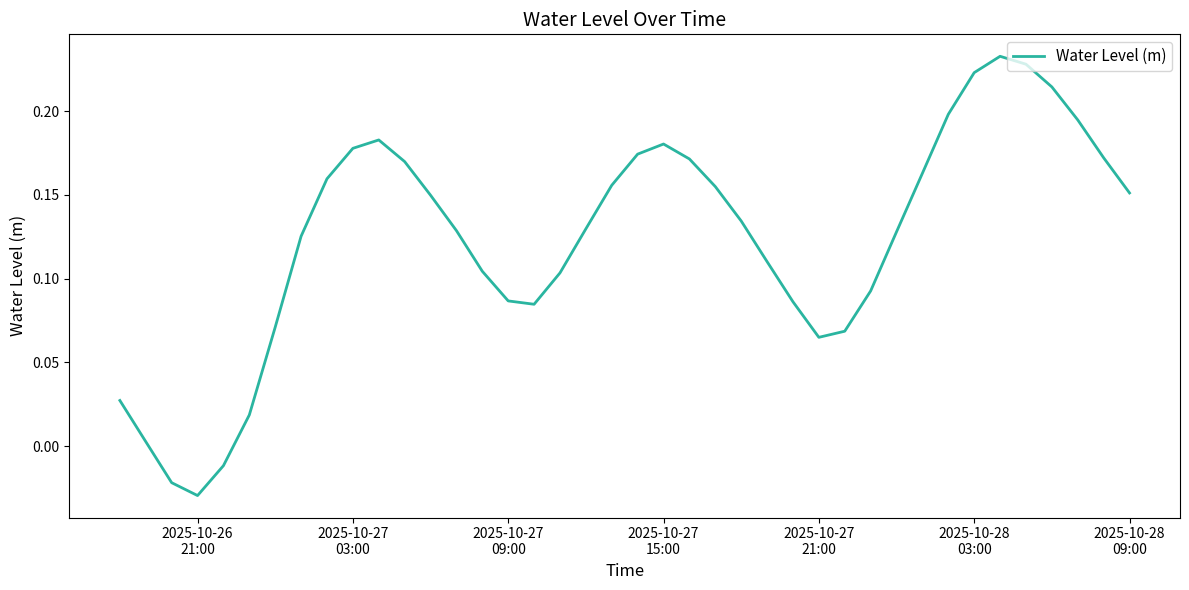

What is the difference between the maximum and minimum values?

0.3